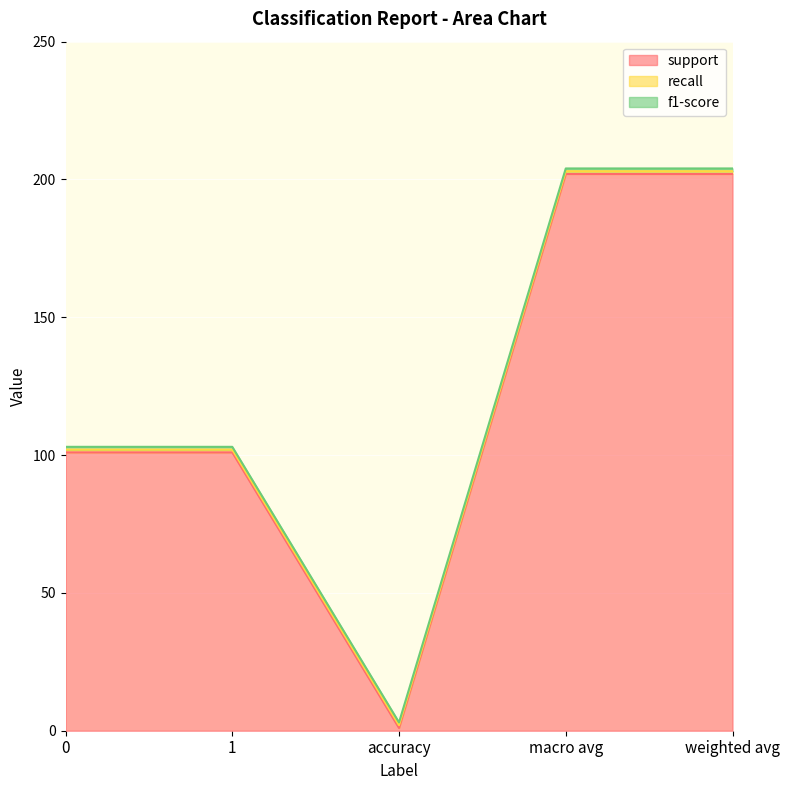

The value of recall at 0 is 0. True or false?

False